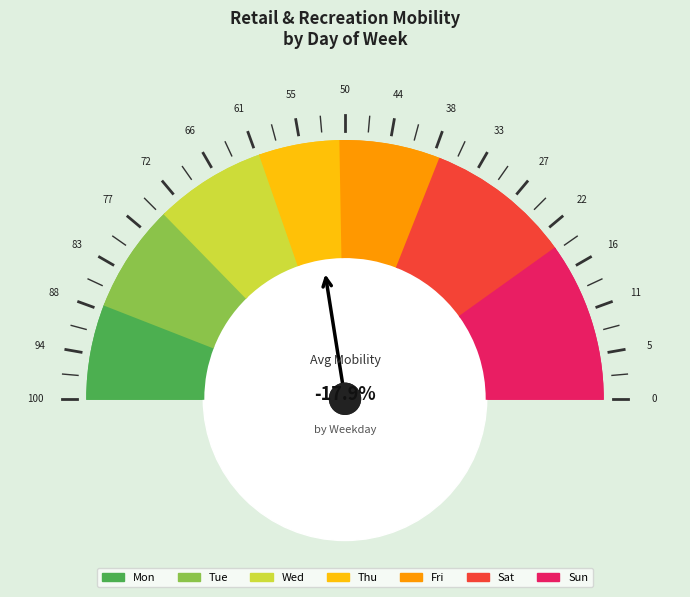

Is there any slice that represents more than half of the pie?

No